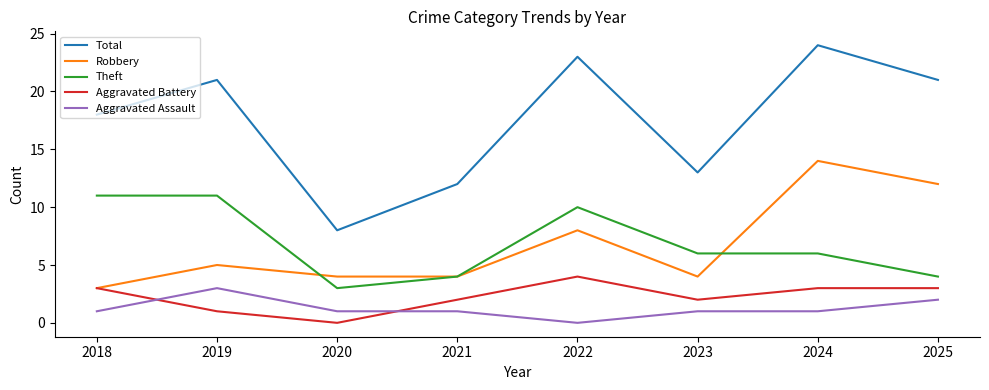

At how many categories does at least one series exceed 17?

5